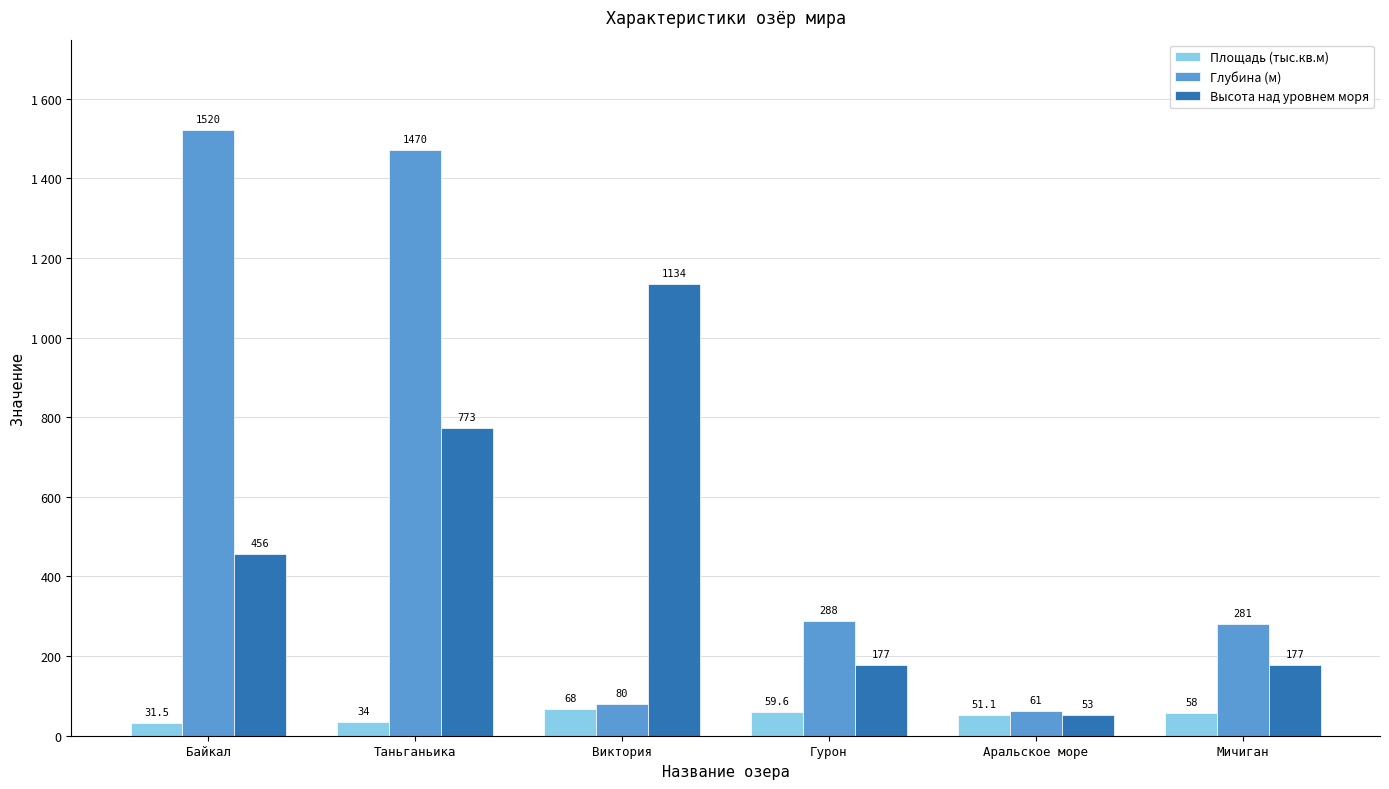

Rank the series by their average value, from highest to lowest.

Глубина (м), Высота над уровнем моря, Площадь (тыс.кв.м)